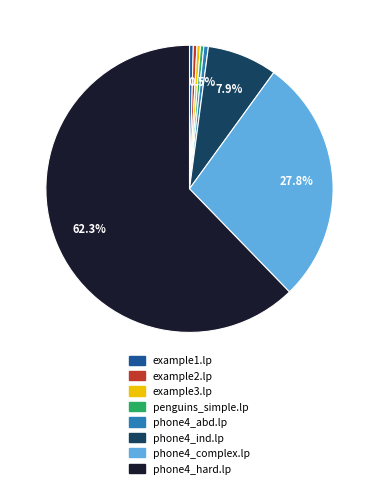

To the nearest percent, what portion does phone4_hard.lp represent?

62%